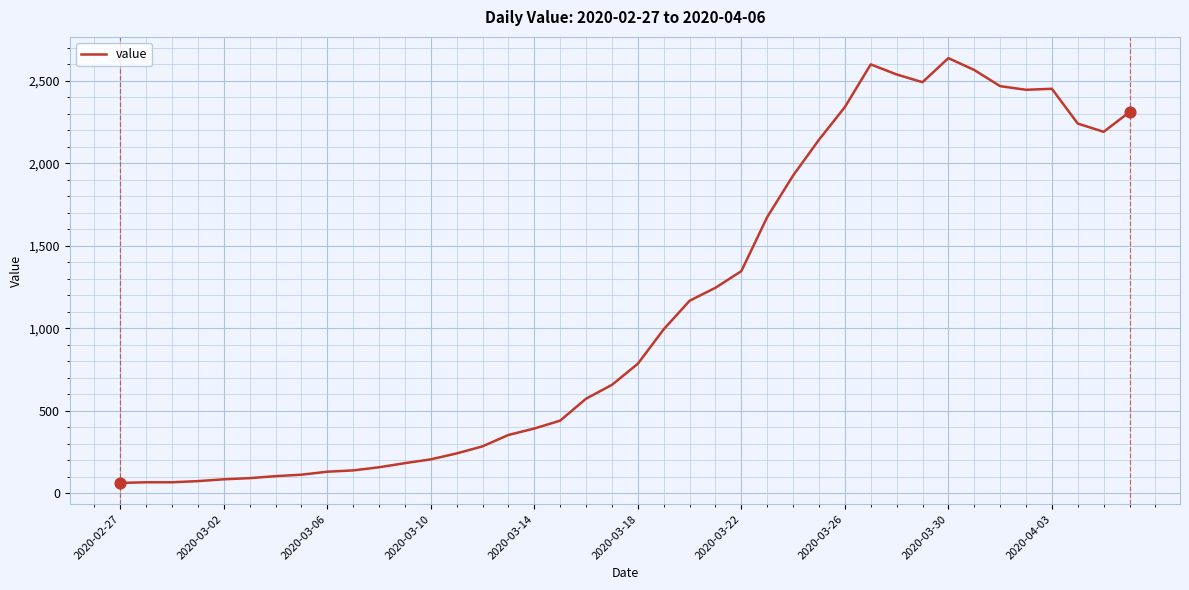

What is the difference between the maximum and minimum values?

2577